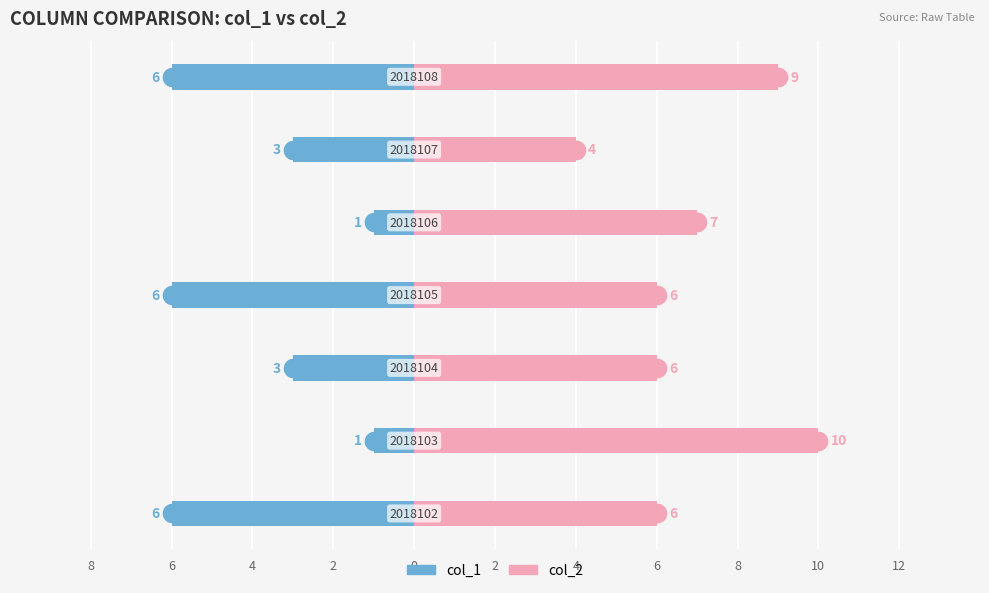

What is the total value across all series at 6?

9